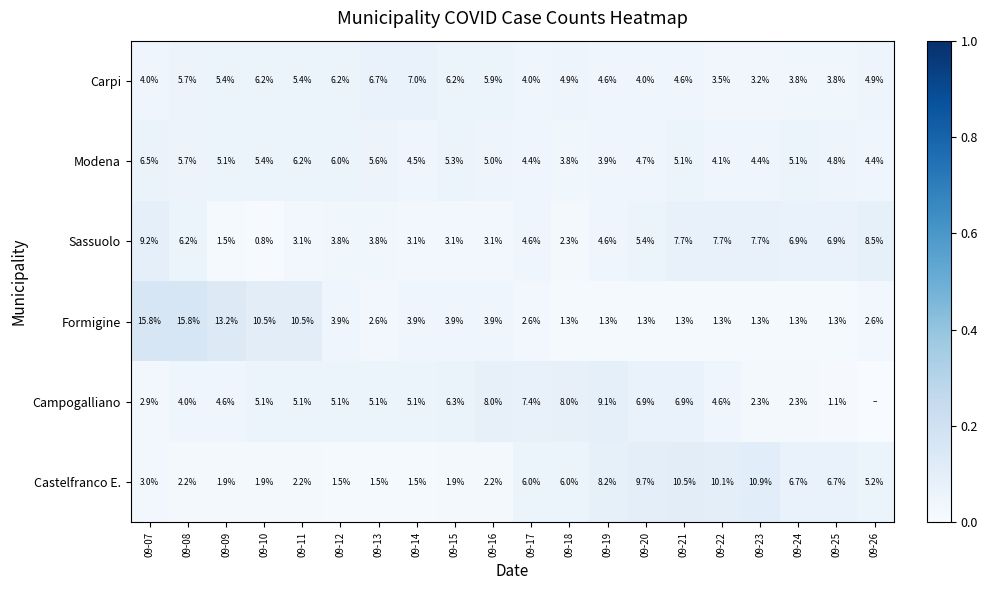

Between 09-11 and 09-12, which series saw the biggest shift?

Formigine